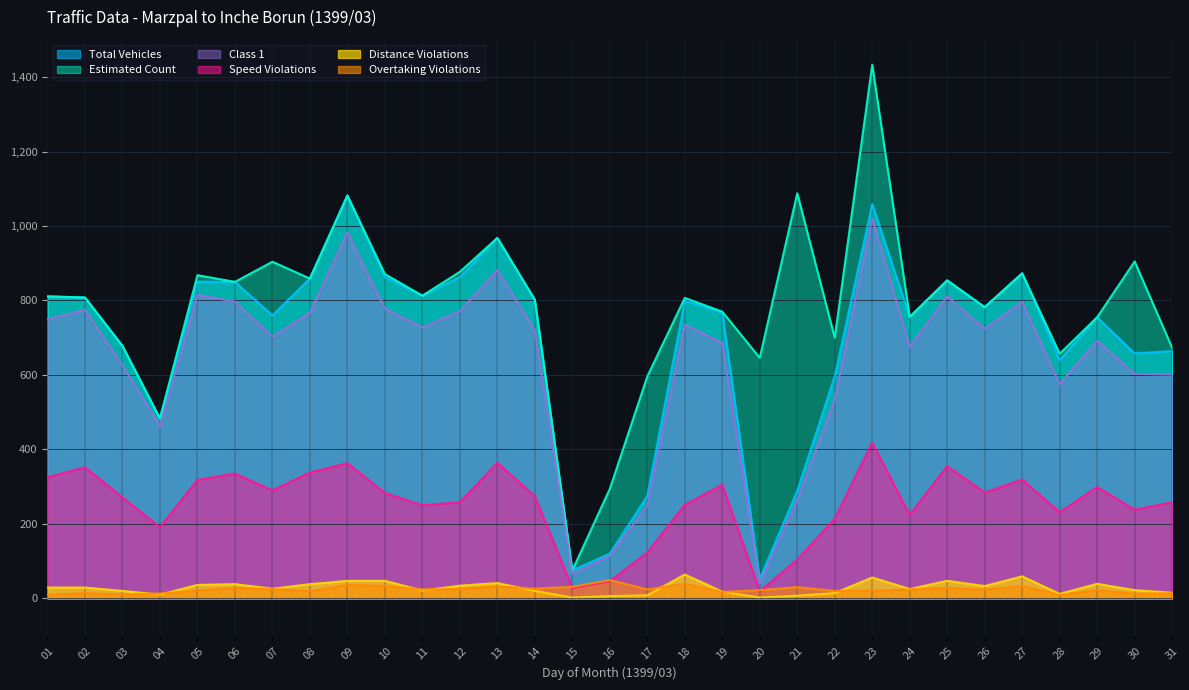

Read the Speed Violations value at 23, to the nearest 5.

420